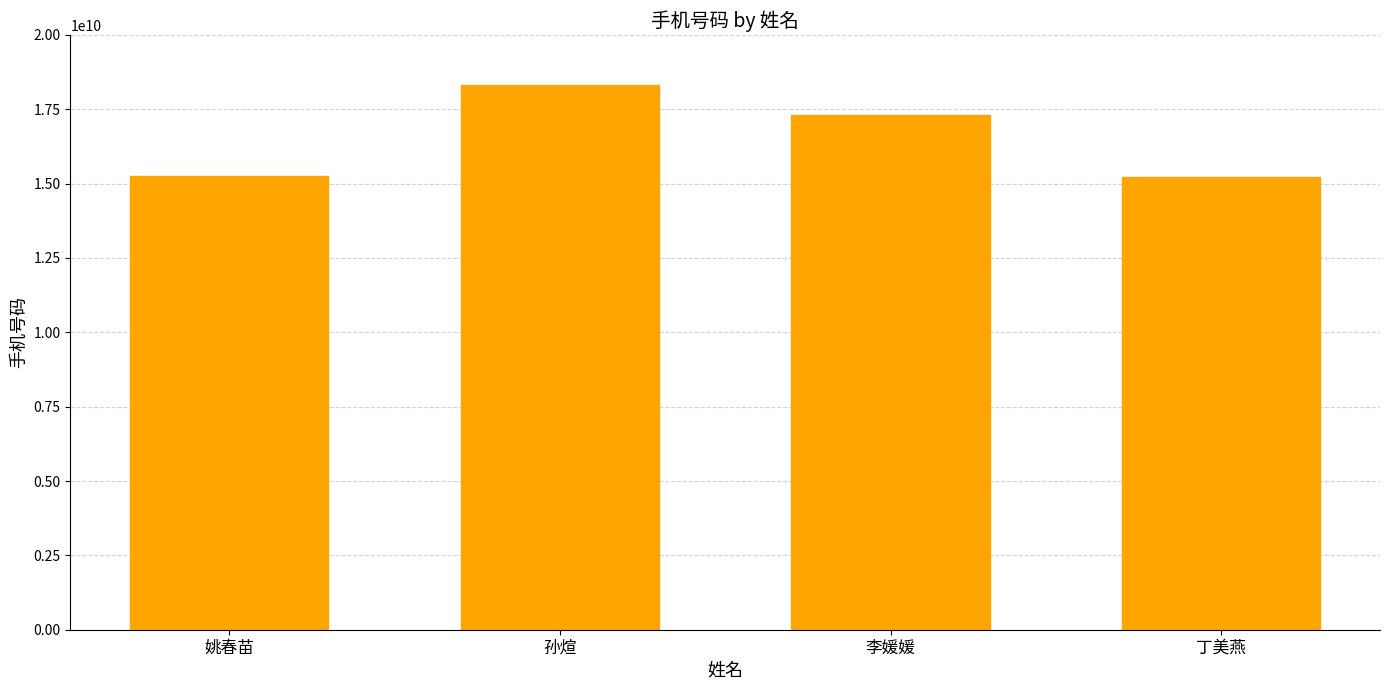

What is the sum of all values?

66113342439